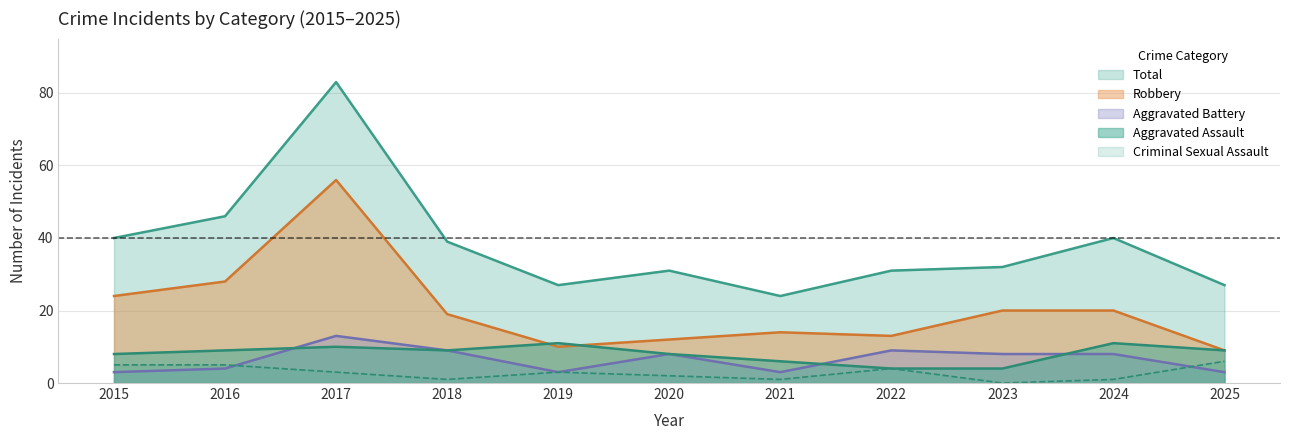

The Criminal Sexual Assault series shows 3 at 2019. True or false?

True